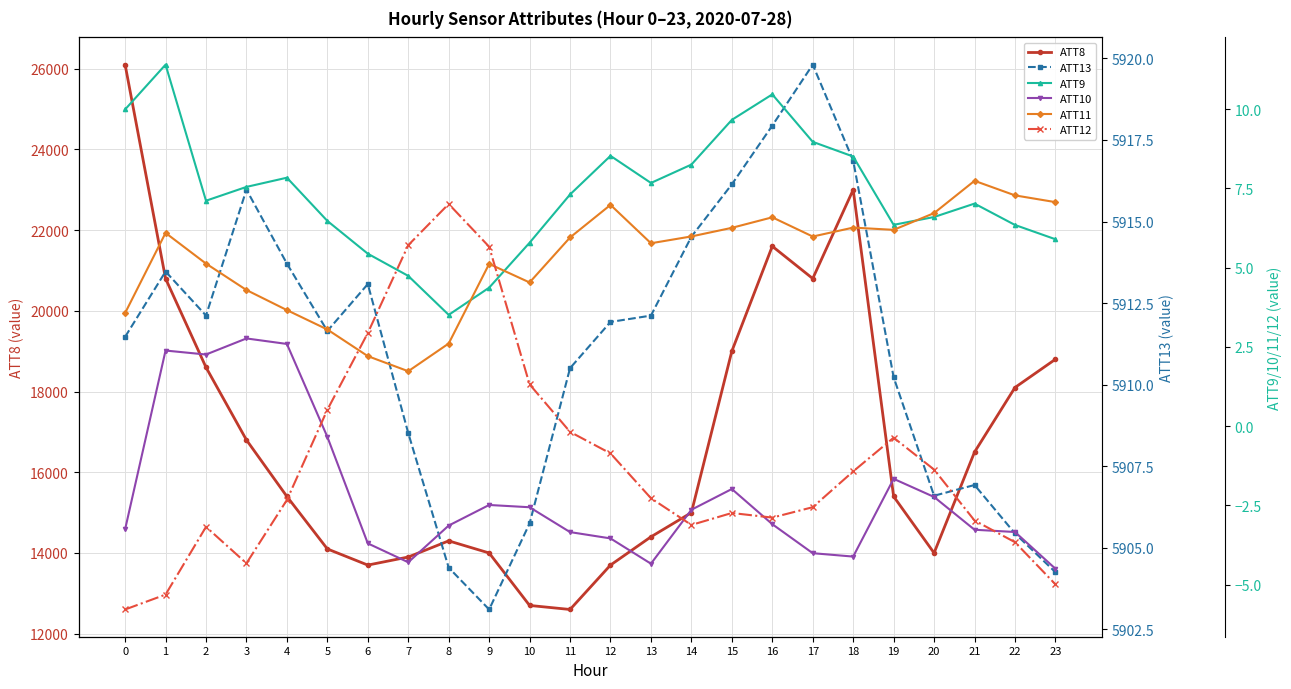

What is the difference between the second highest and minimum values in the ATT13 series?

14.8